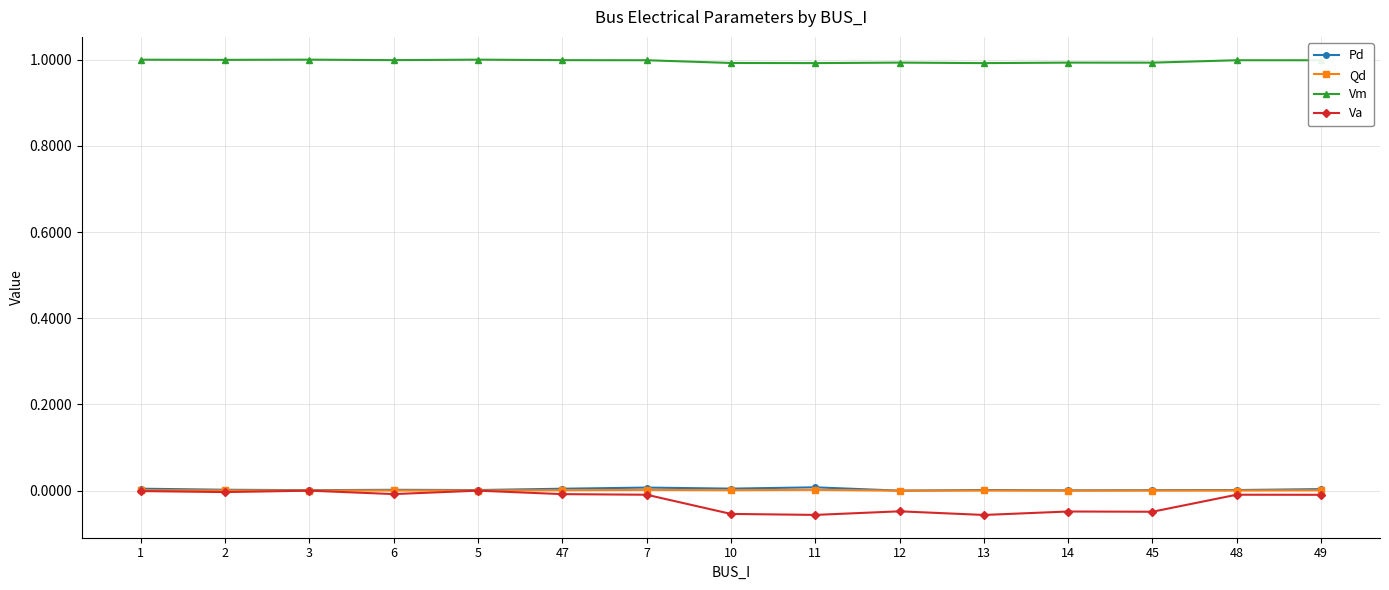

What is the label of the 15th point from the left?

49